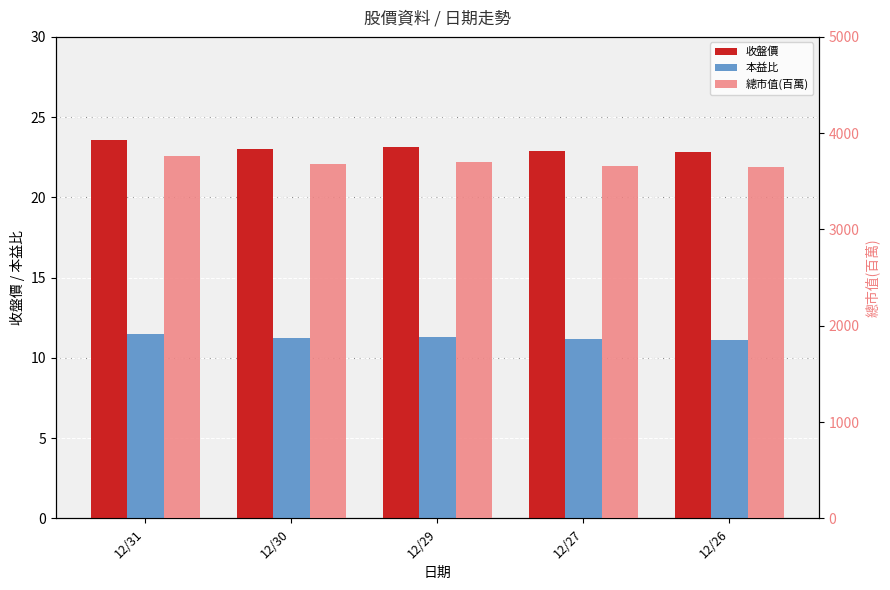

What is the sum of all 總市值(百萬) values?

18454.0